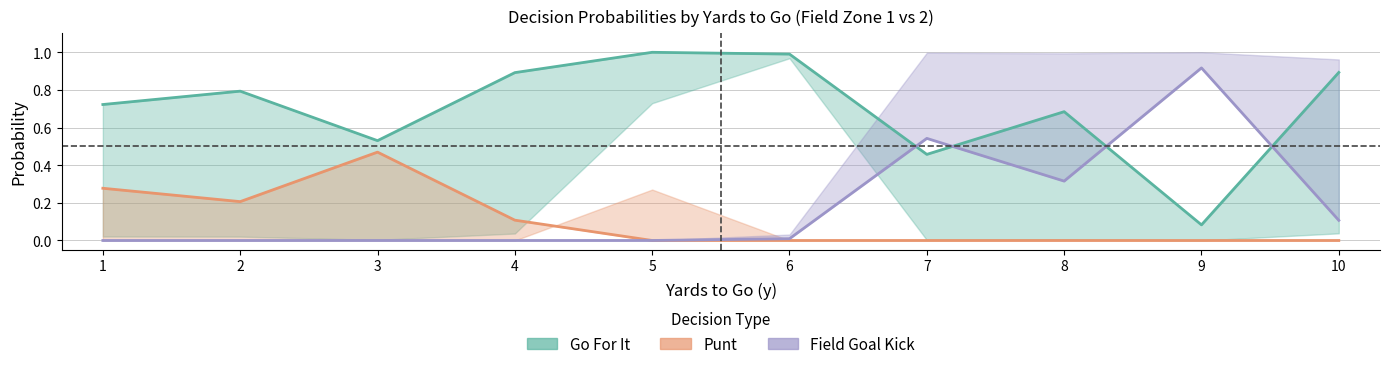

How many positive values does the punt_fz1 series have?

4